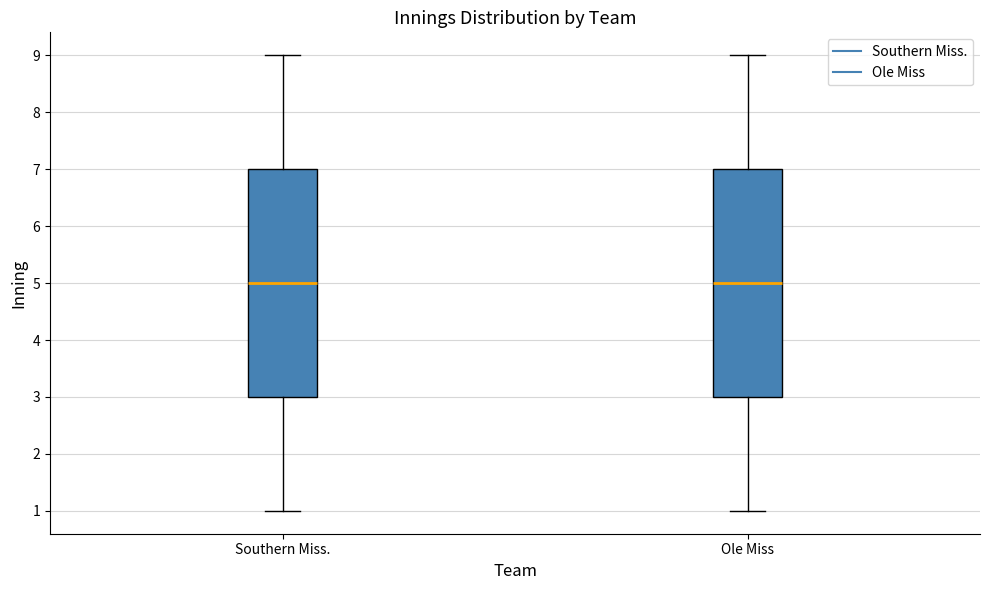

Reading left to right, read every box against the y-axis: the position of its median line, the range the box covers, and the ends of its whiskers. The values are not printed on the chart, so give them approximately, as read against the axis.

Southern Miss.: median 5, box 3 to 7, whiskers 1 to 9
Ole Miss: median 5, box 3 to 7, whiskers 1 to 9